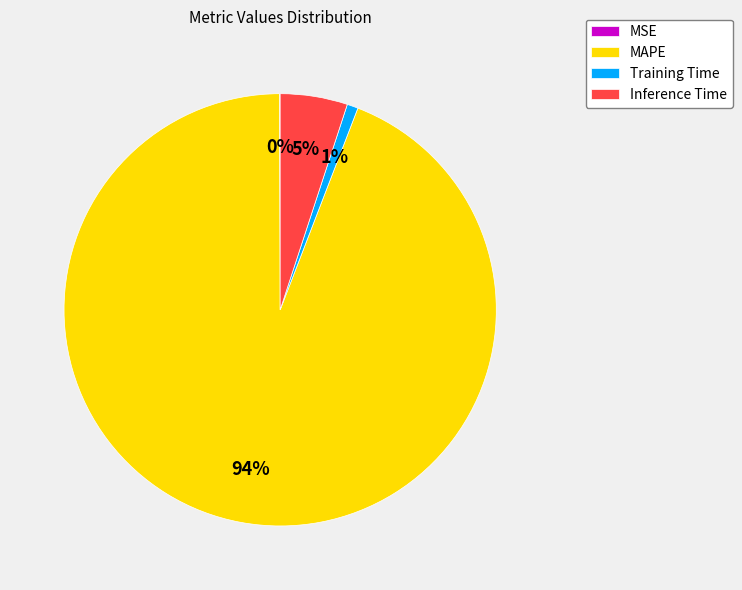

Is there any slice that represents more than half of the pie?

Yes